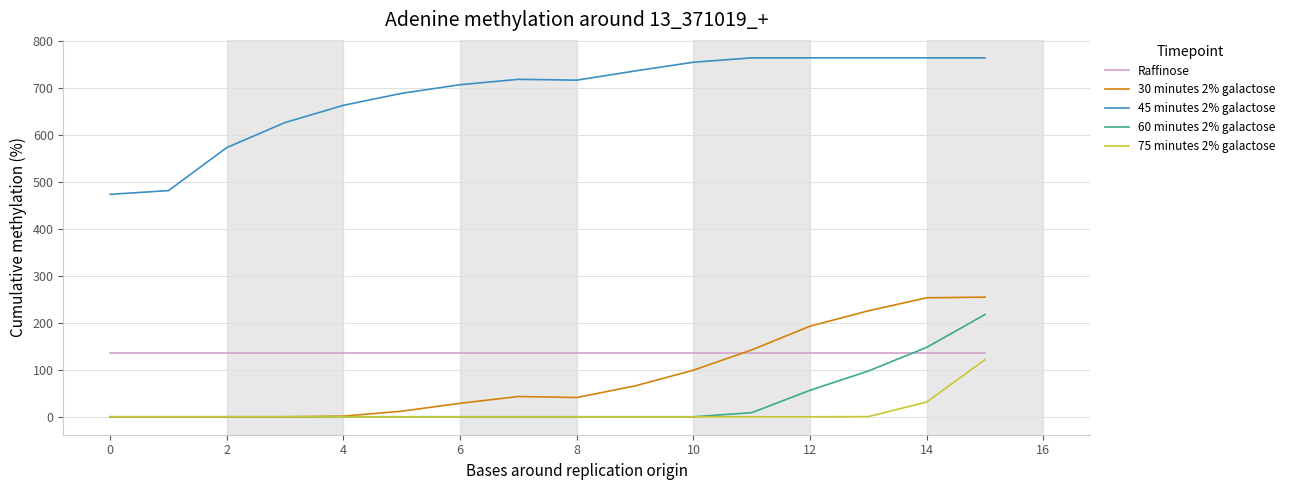

Which series has the largest range (max minus min)?

45 minutes 2% galactose